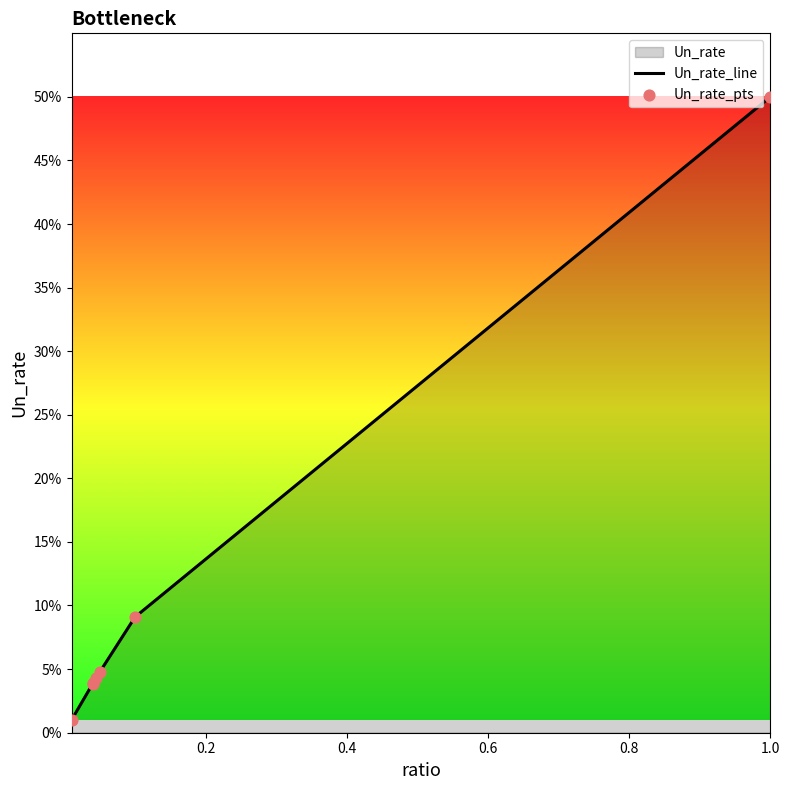

Is the value of Un_rate_pts at 0.4 greater than the value of Un_rate_line at 0.0?

Yes